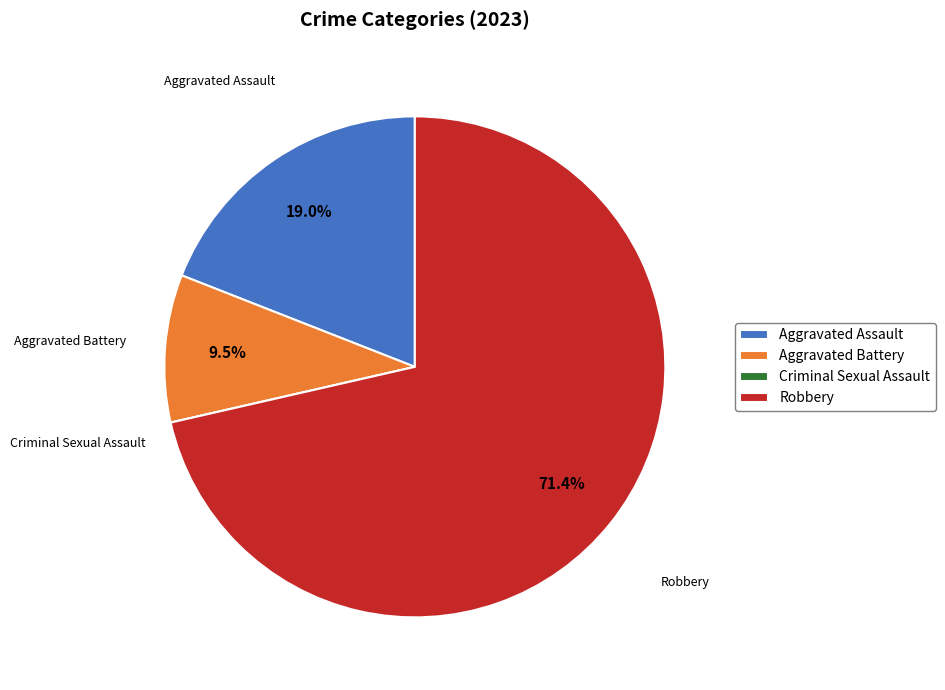

Is the sum of Aggravated Assault and Aggravated Battery greater than half?

No